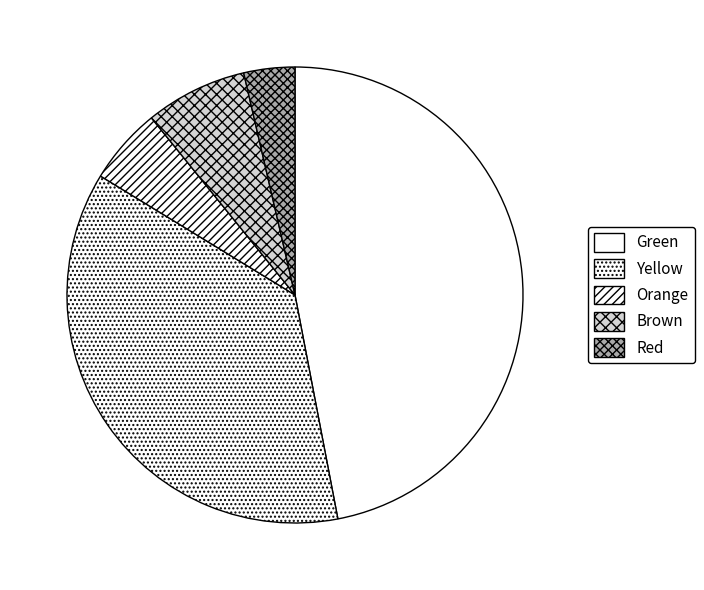

Is there a majority slice in this chart?

No